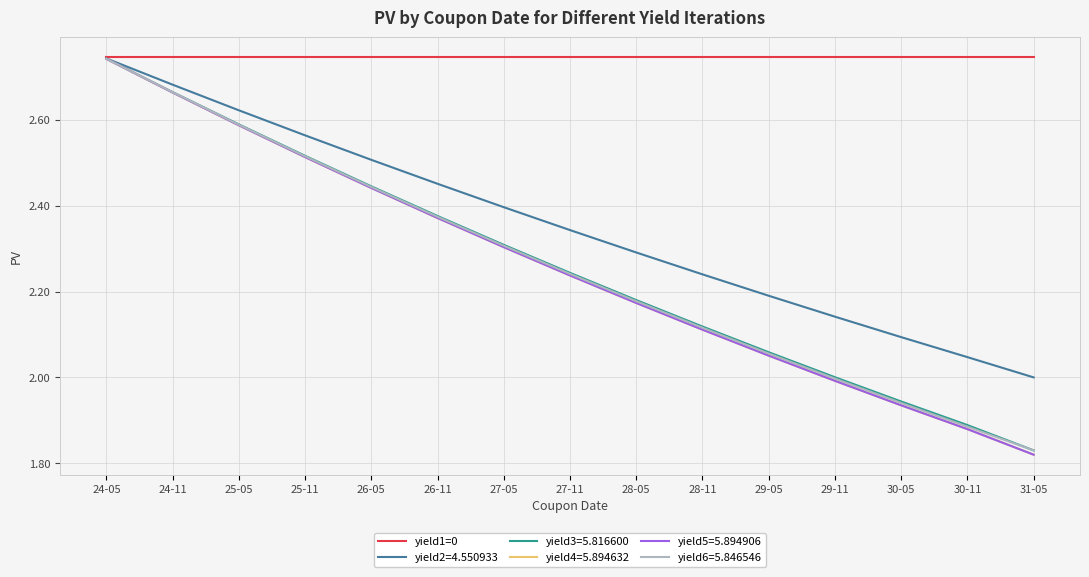

Which label corresponds to the smallest value in the chart?

31-05